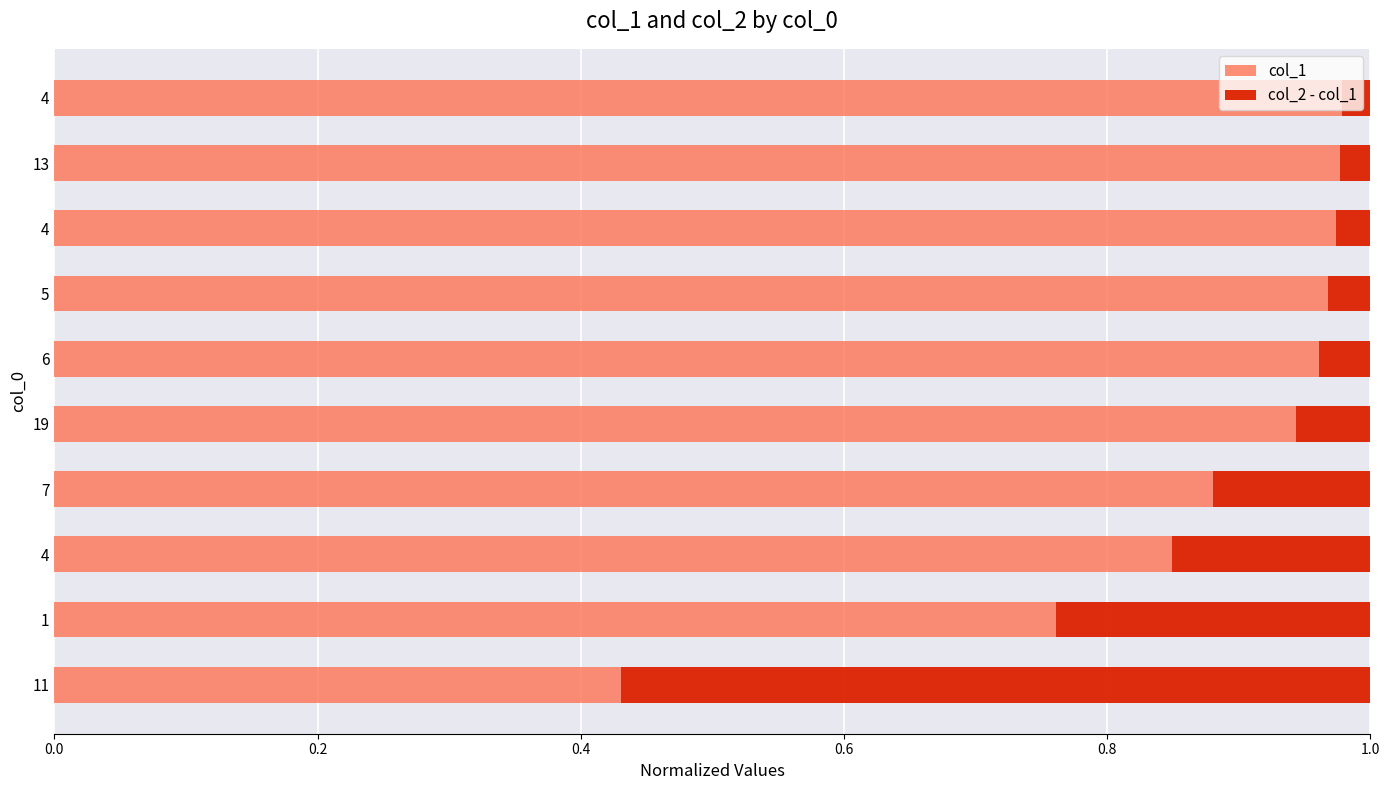

Reading left to right, transcribe all the data shown in this chart.

col_1: 0.4	0.8	0.8	0.9	0.9	1.0	1.0	1.0	1.0	1.0
col_2 - col_1: 0.6	0.2	0.2	0.1	0.1	0.0	0.0	0.0	0.0	0.0